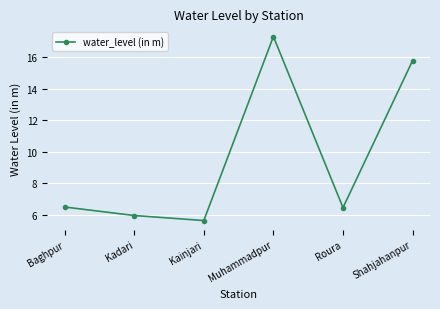

What value does the data have at Roura?

6.5